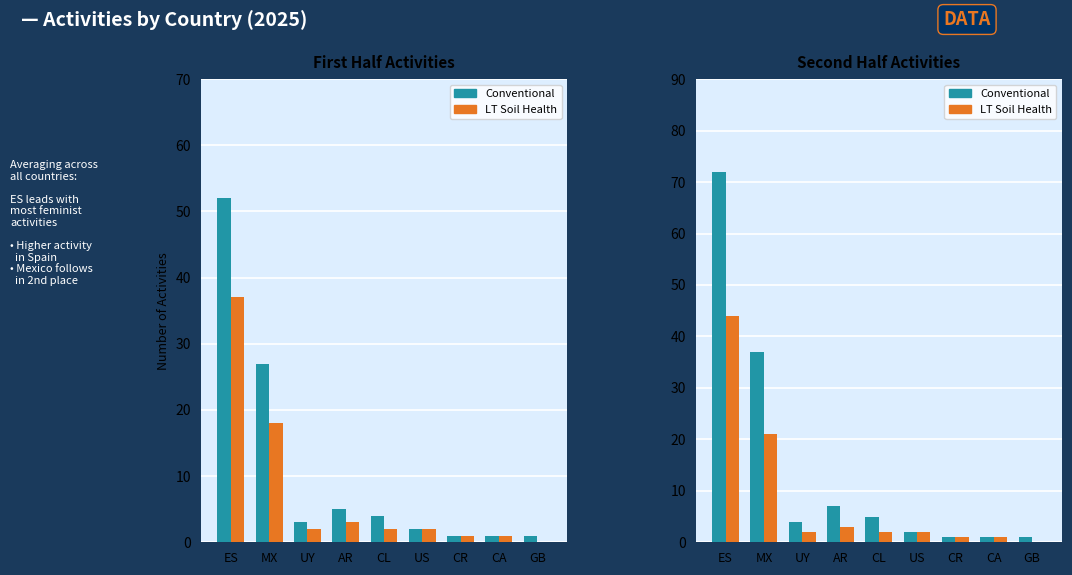

How many bars are there in each group?

2